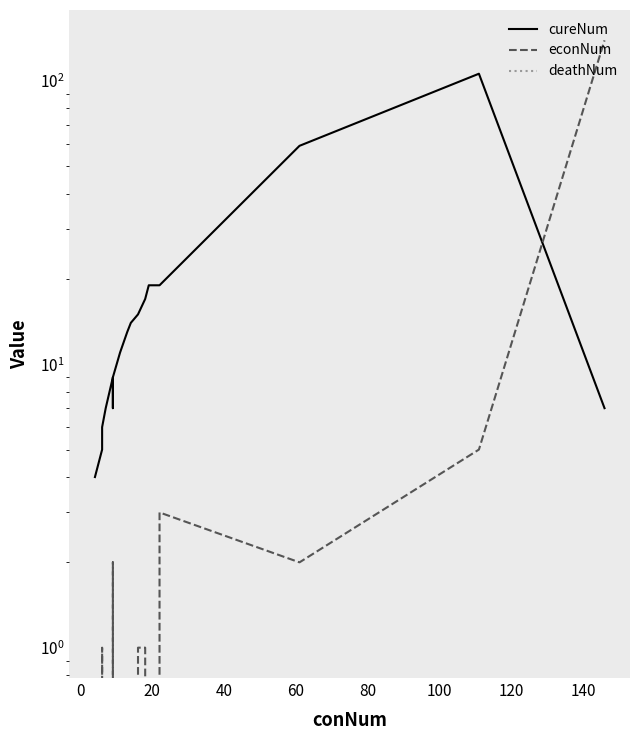

True or false: cureNum and deathNum cross at least once.

False